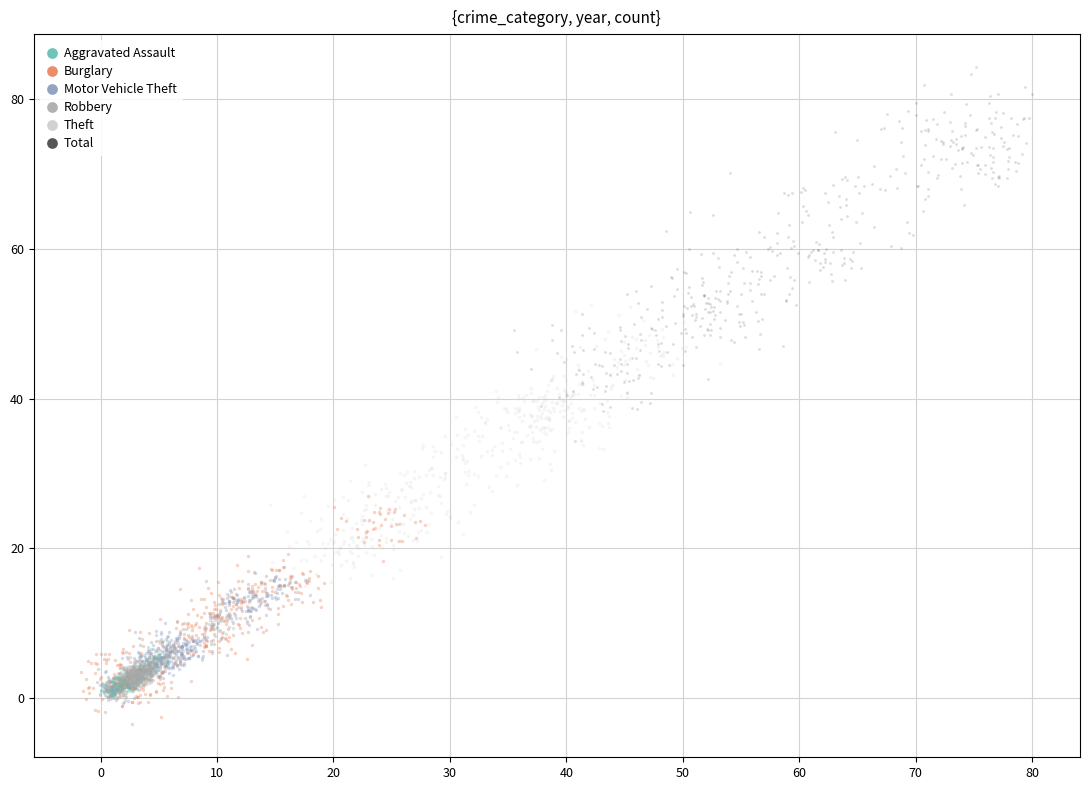

Which series has the largest Y range (max minus min)?

Total